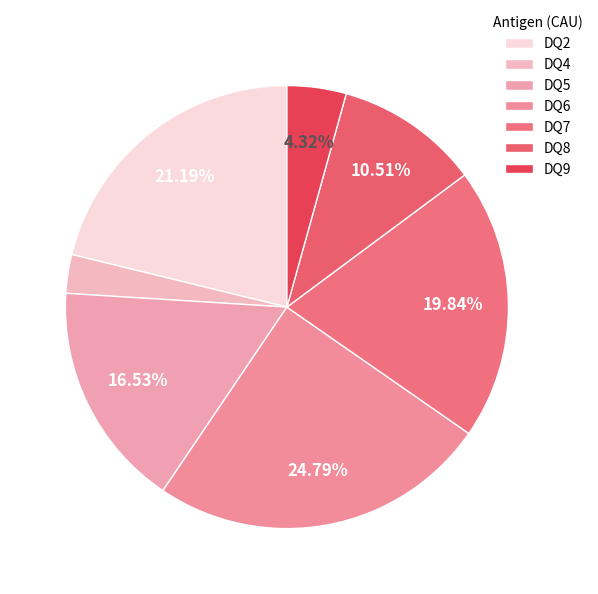

What is the smallest slice in the pie chart?

DQ4